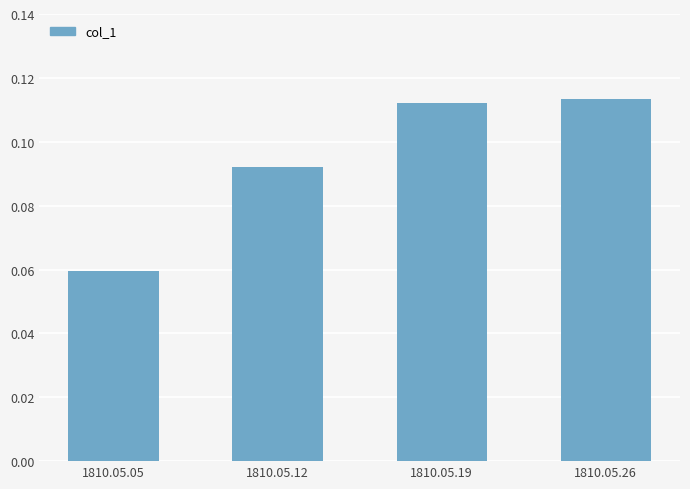

What is the change in value from 1810.05.05 to 1810.05.19?

+0.1